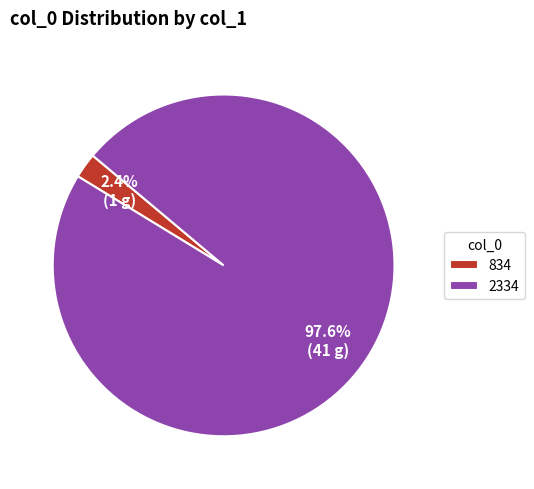

Rank the categories by value from lowest to highest.

834, 2334